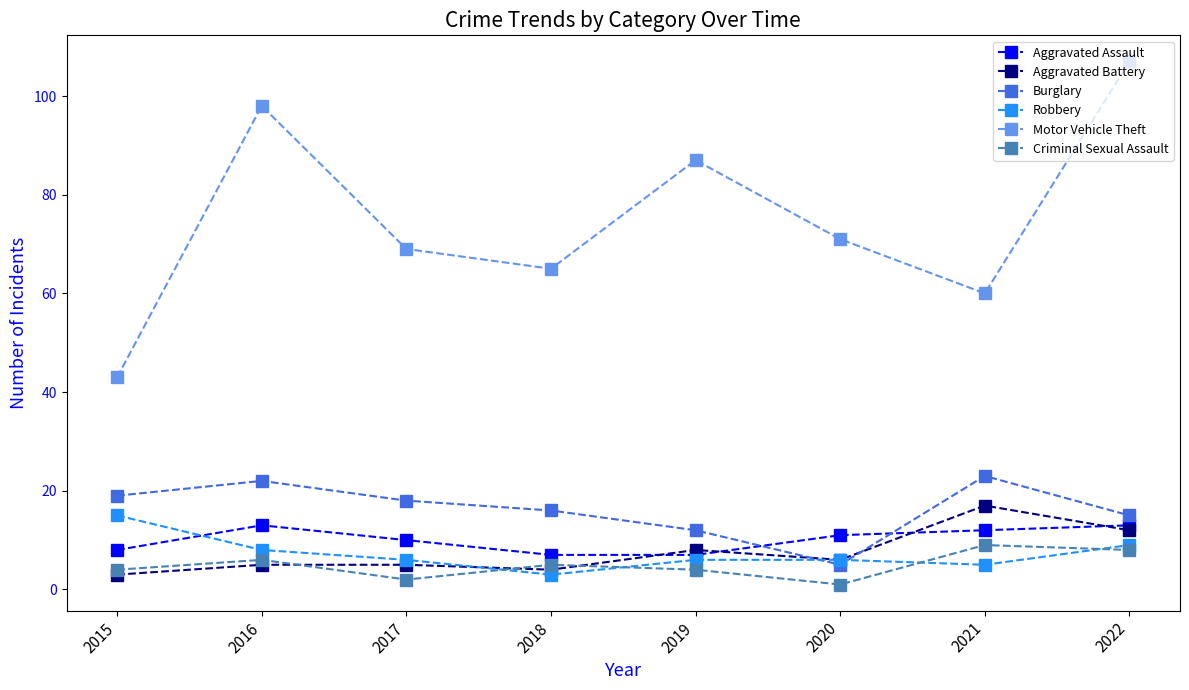

What is the difference between the second highest and minimum values in the Aggravated Battery series?

9